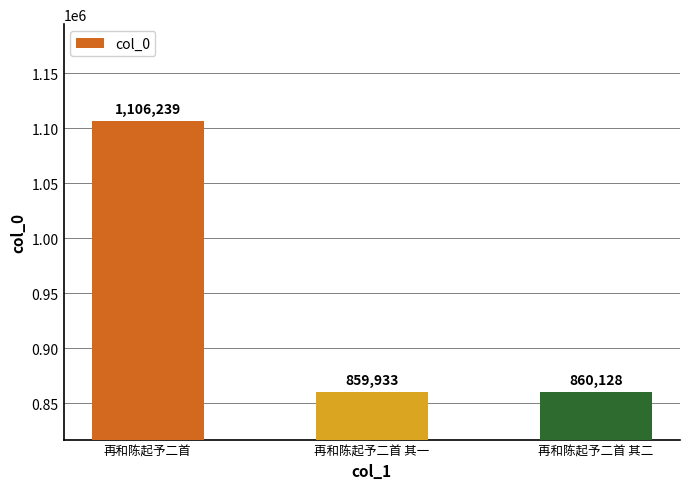

Reading right to left, list all the values displayed in this chart.

860128	859933	1106239